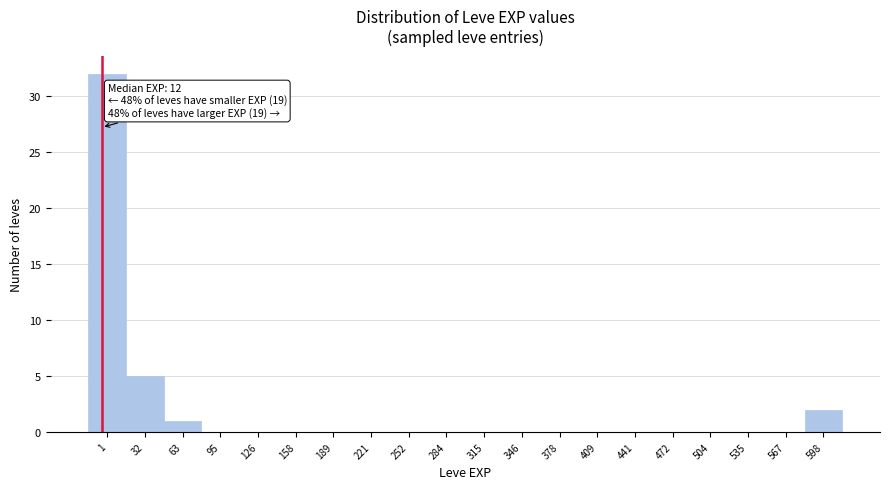

Reading left to right, extract all data points from this chart.

1=32	32=5	63=1	95=0	126=0	158=0	189=0	221=0	252=0	284=0	315=0	346=0	378=0	409=0	441=0	472=0	504=0	535=0	567=0	598=2